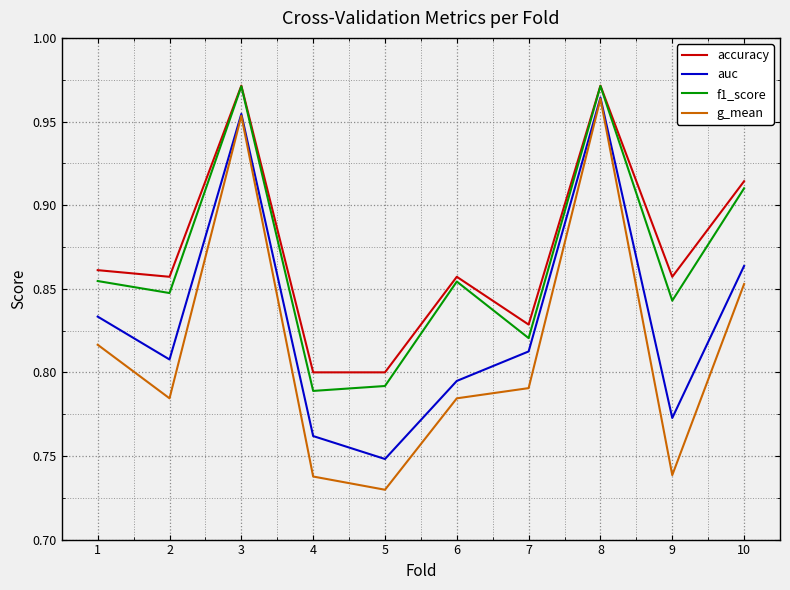

Which category has the highest value in the g_mean series?

8